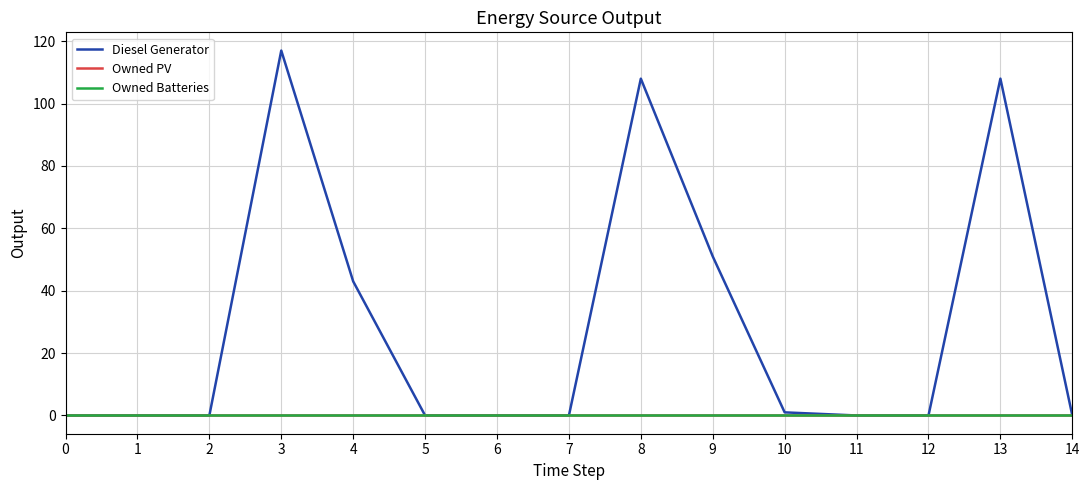

What is the average value of the Diesel Generator series?

29